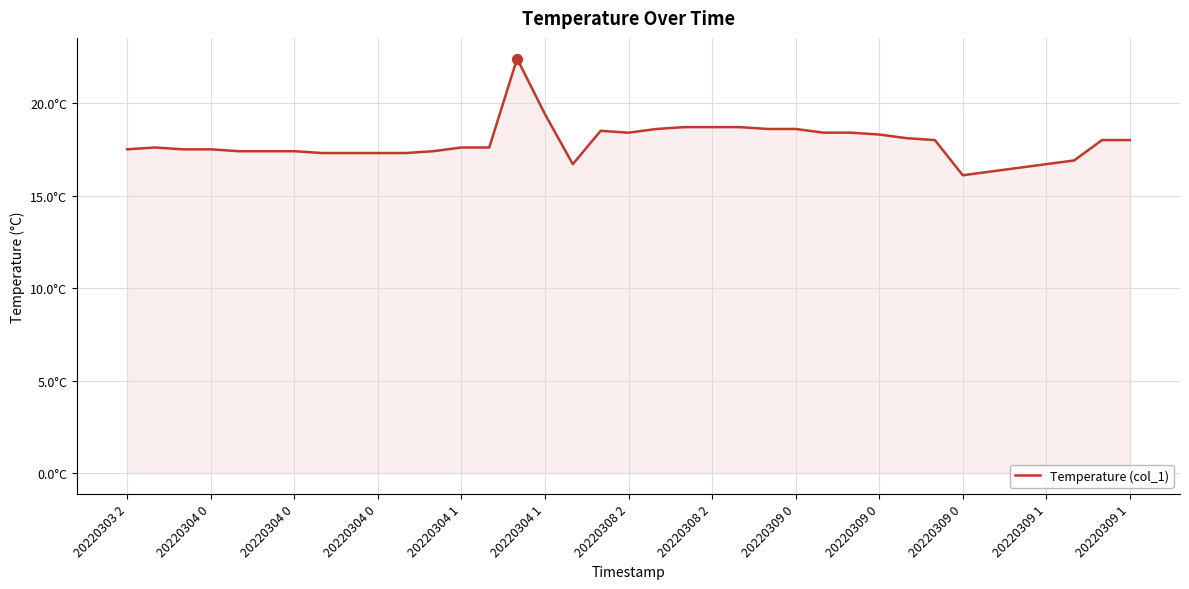

Does the chart have visible grid lines?

Yes